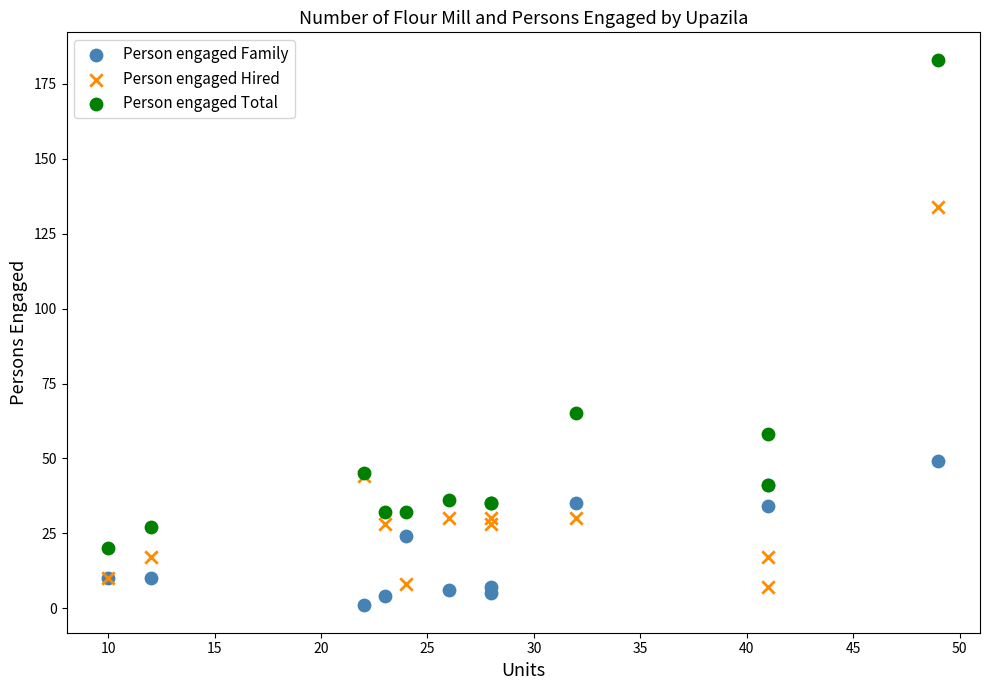

In the Person engaged Total series, what Y value is closest to 101?

65